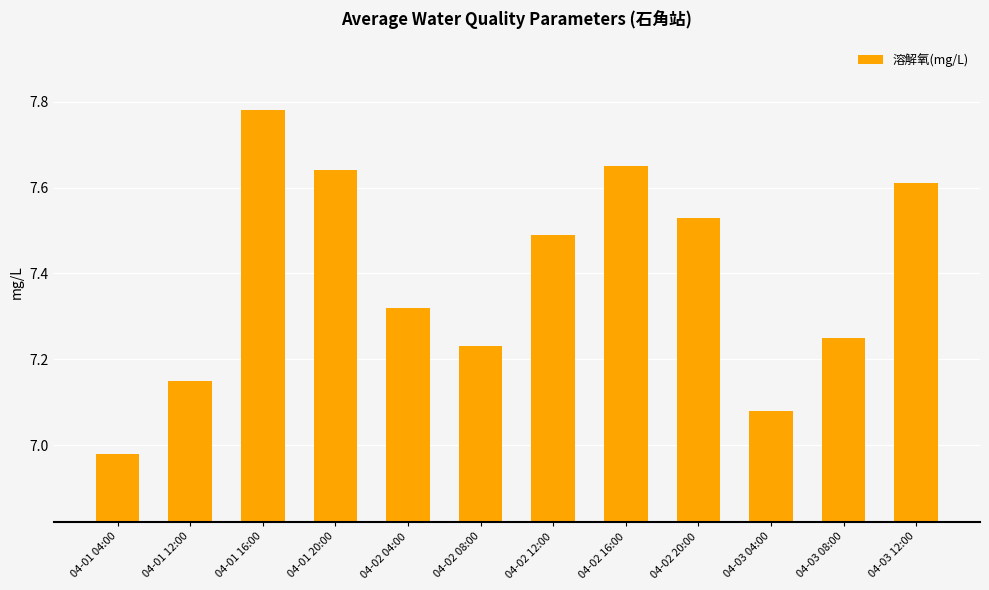

Which category has the highest value across all series?

04-01 16:00